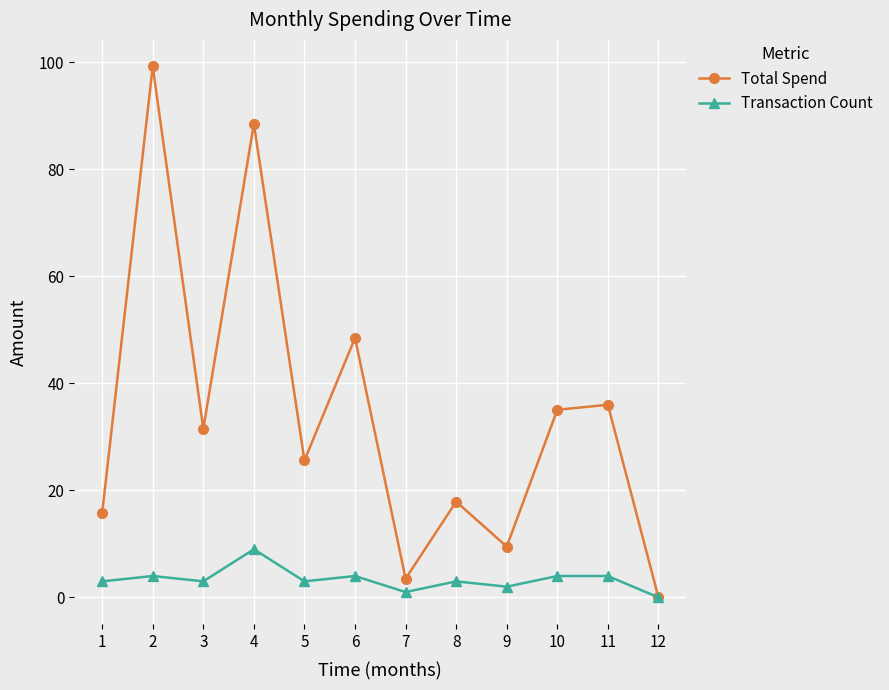

The Total Spend series shows 36.0 at 11. True or false?

True